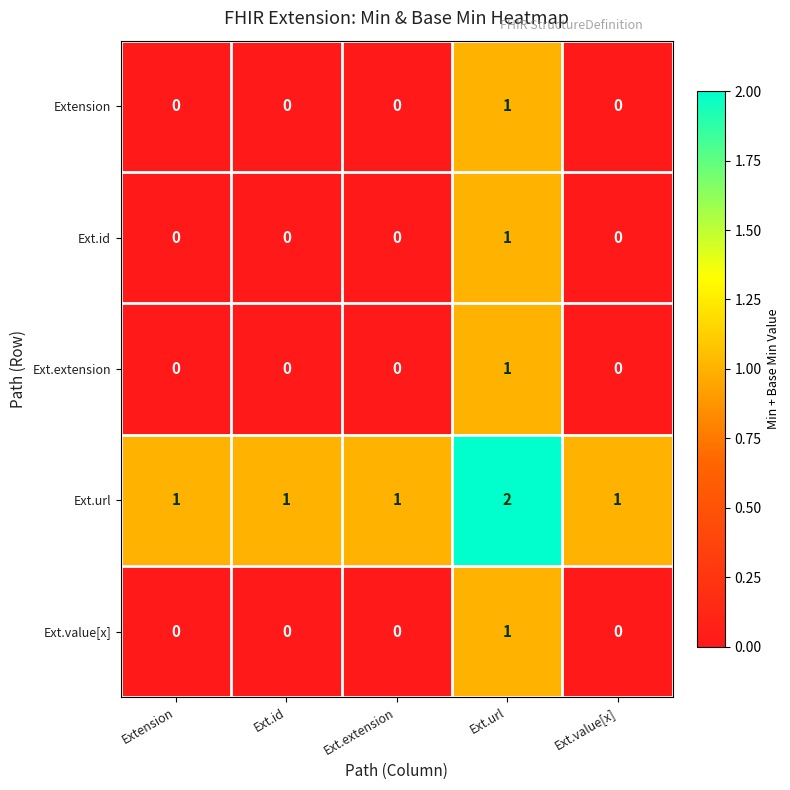

Reading left to right, transcribe all the data shown in this chart.

Extension: 0	0	0	1	0
Ext.id: 0	0	0	1	0
Ext.extension: 0	0	0	1	0
Ext.url: 1	1	1	2	1
Ext.value[x]: 0	0	0	1	0